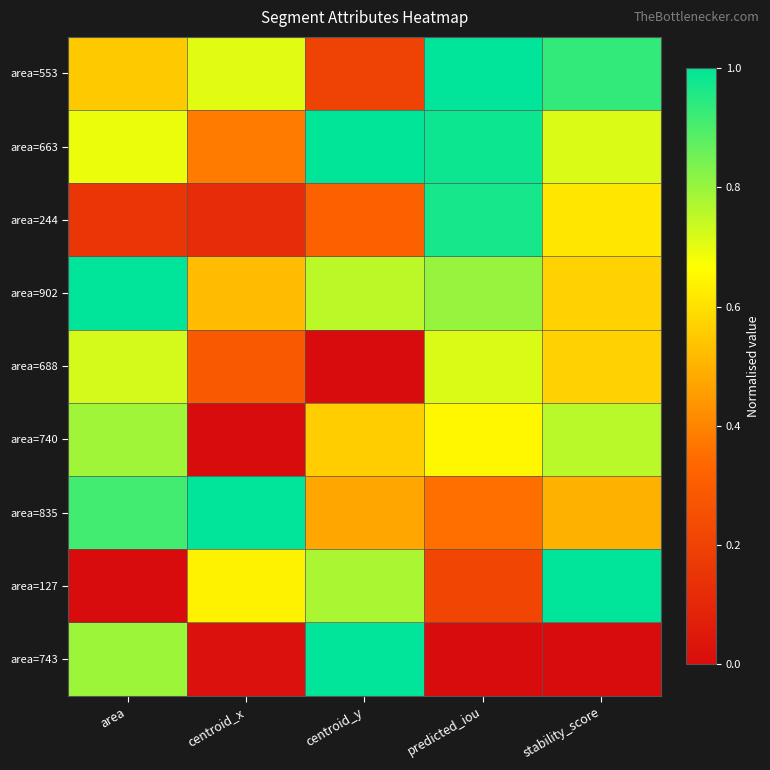

How many distinct data groups are displayed?

9